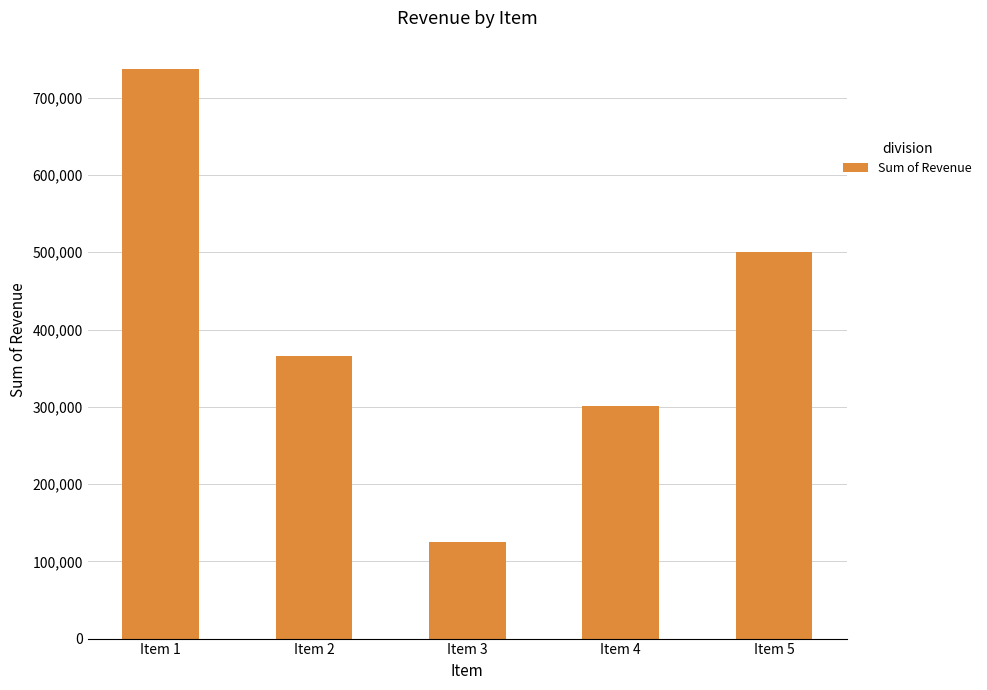

What is the difference between the maximum and second lowest values?

435648